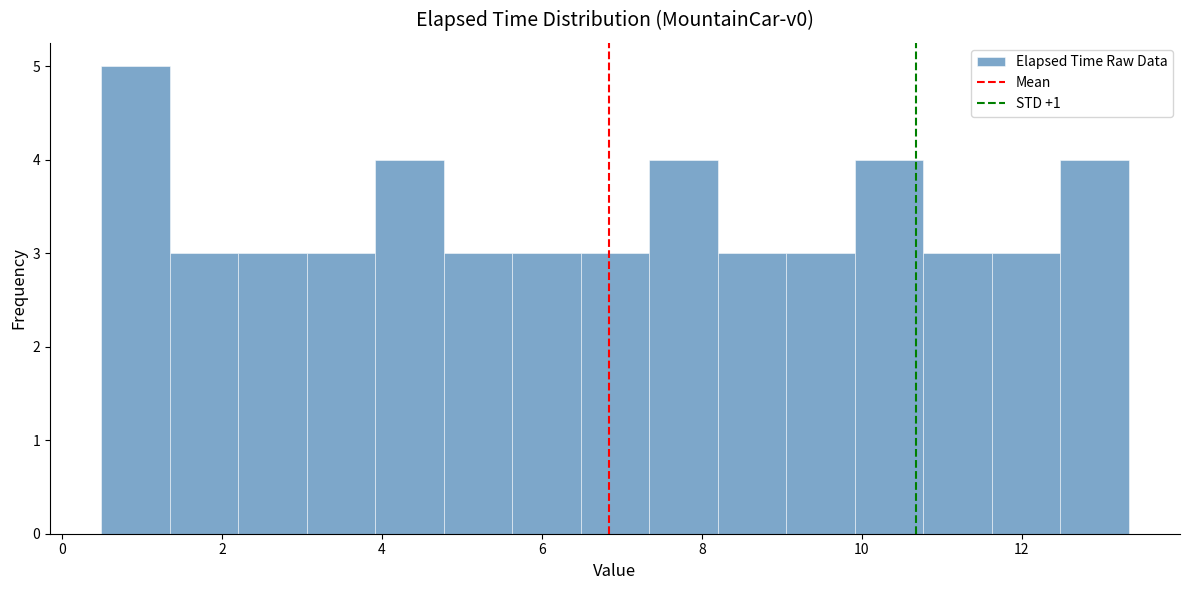

How tall is the bar that spans 12.4 to 13.4 on the x-axis? Neither the bar edges nor the heights are printed on the chart, so give them approximately, as read against the axes.

4